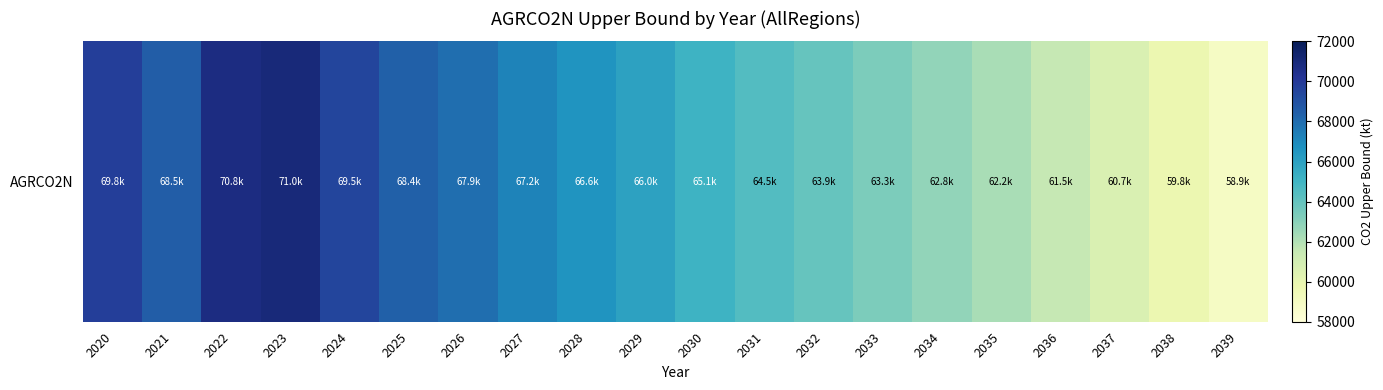

How many categories are shown in the chart?

20